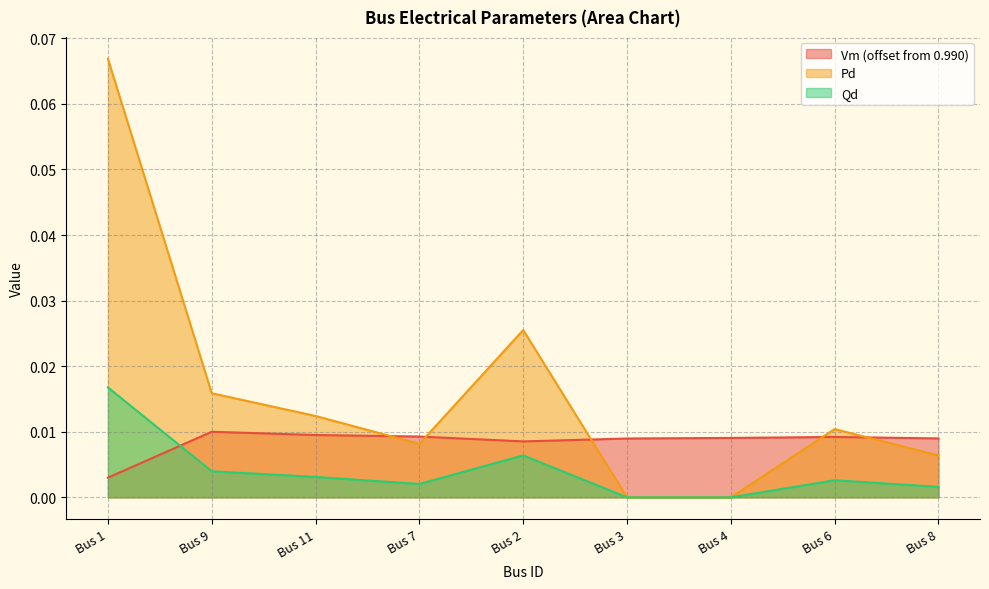

Rank the series by their average value, from lowest to highest.

Qd, Vm (offset from 0.990), Pd